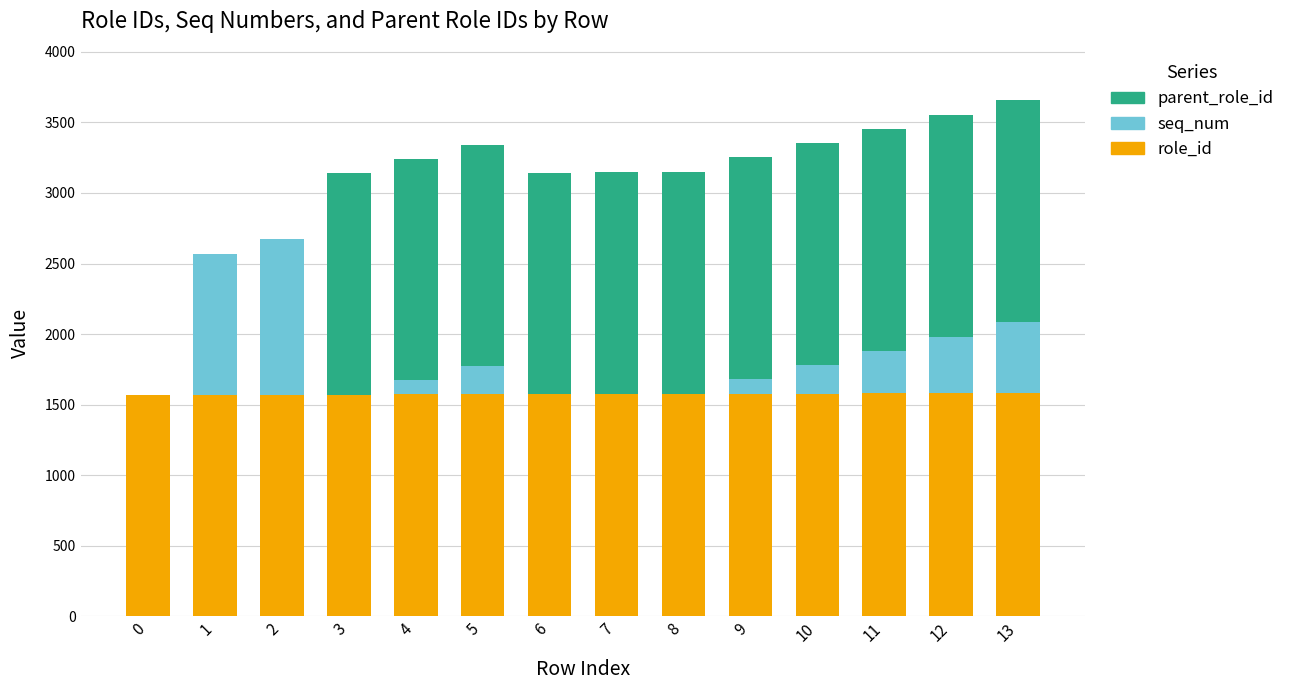

What is the sum of all role_id values?

22043